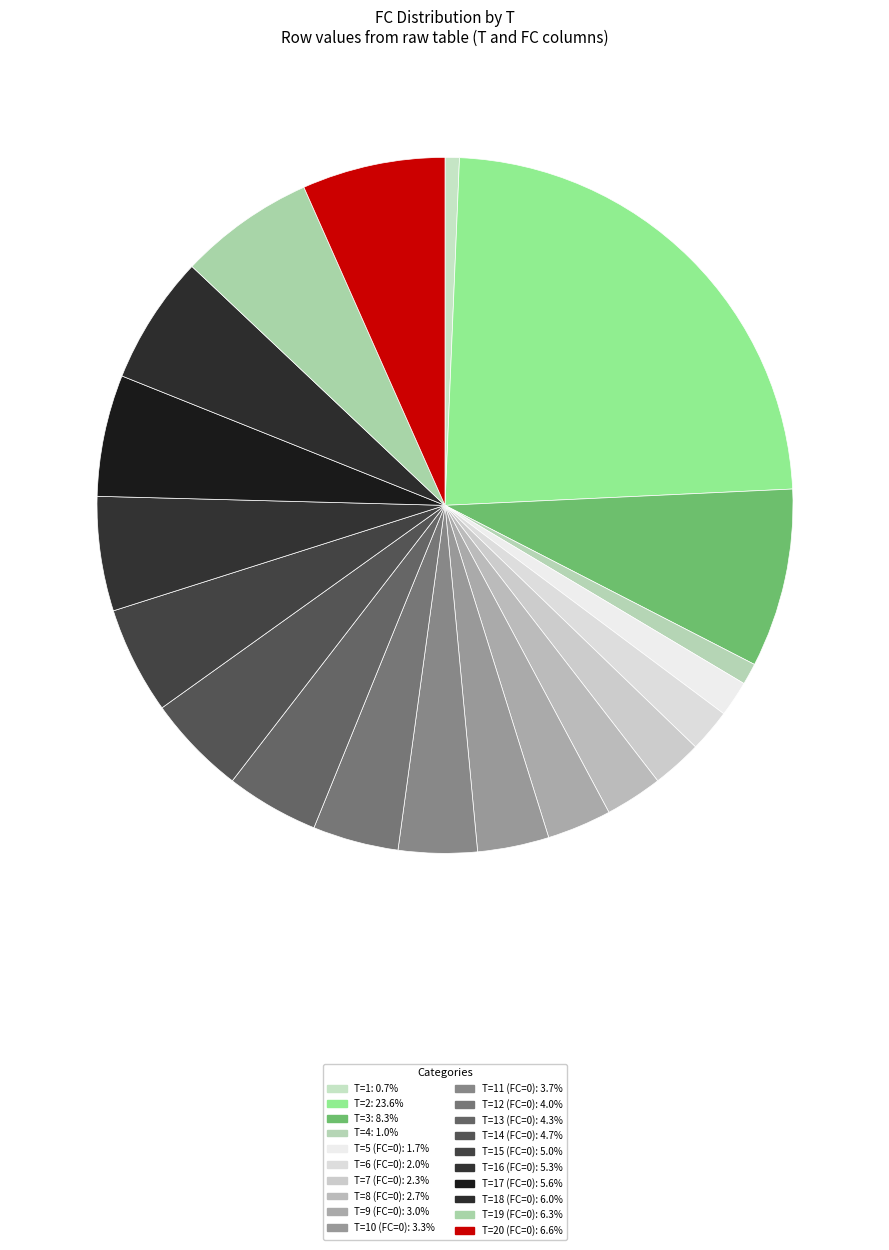

How many slices are in this pie chart?

20